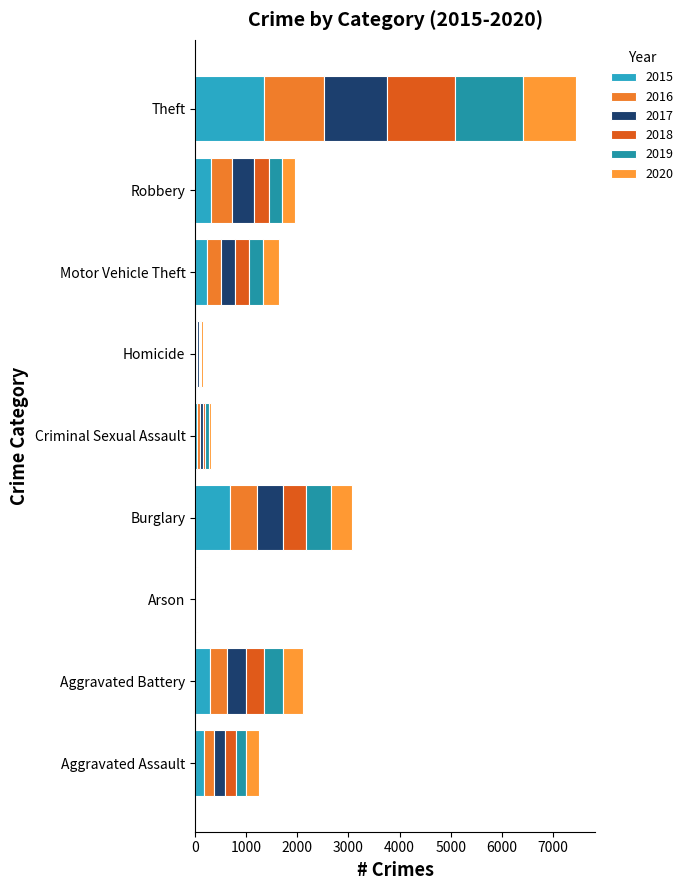

The value of 2016 at Theft is 1168. True or false?

True